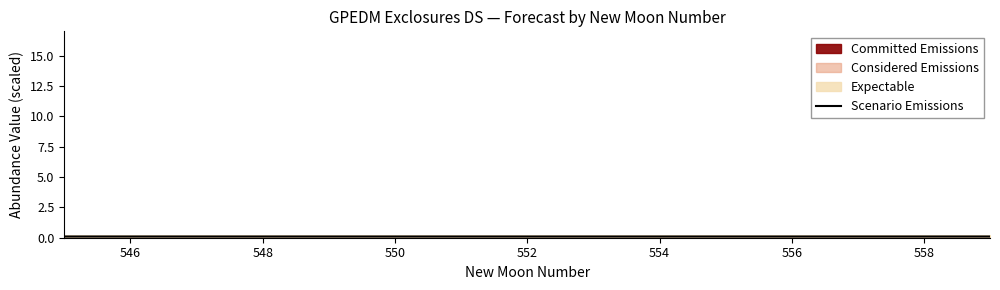

How many lines are shown in the chart?

1